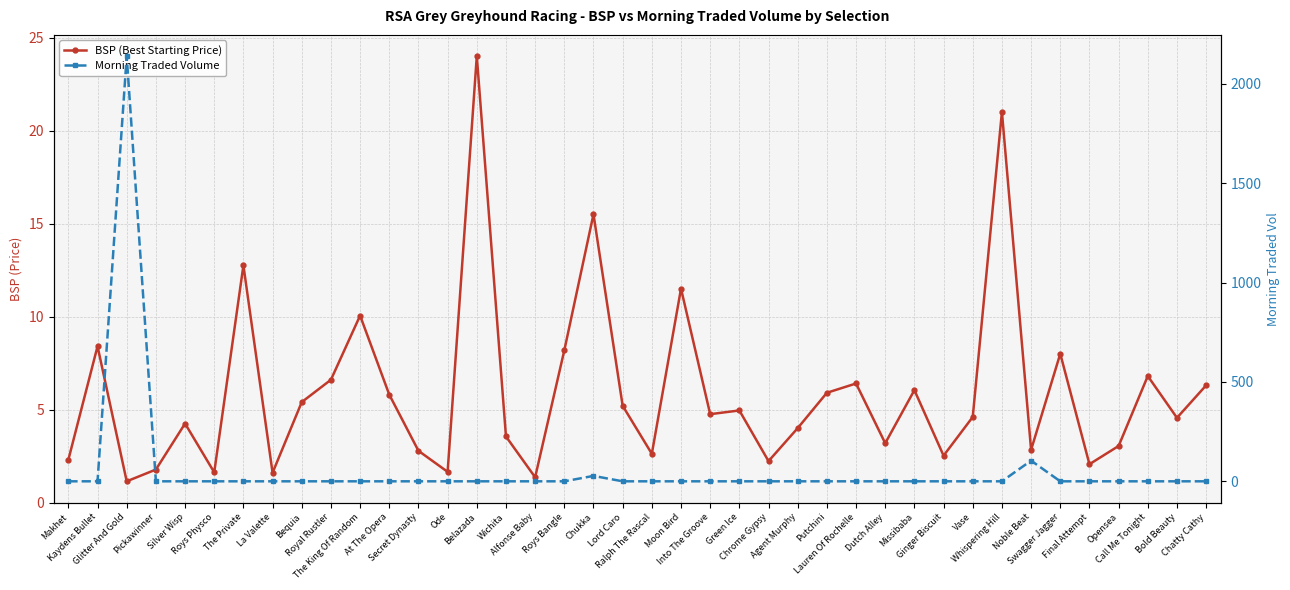

True or false: Morning Traded Volume and BSP (Best Starting Price) cross at least once.

True